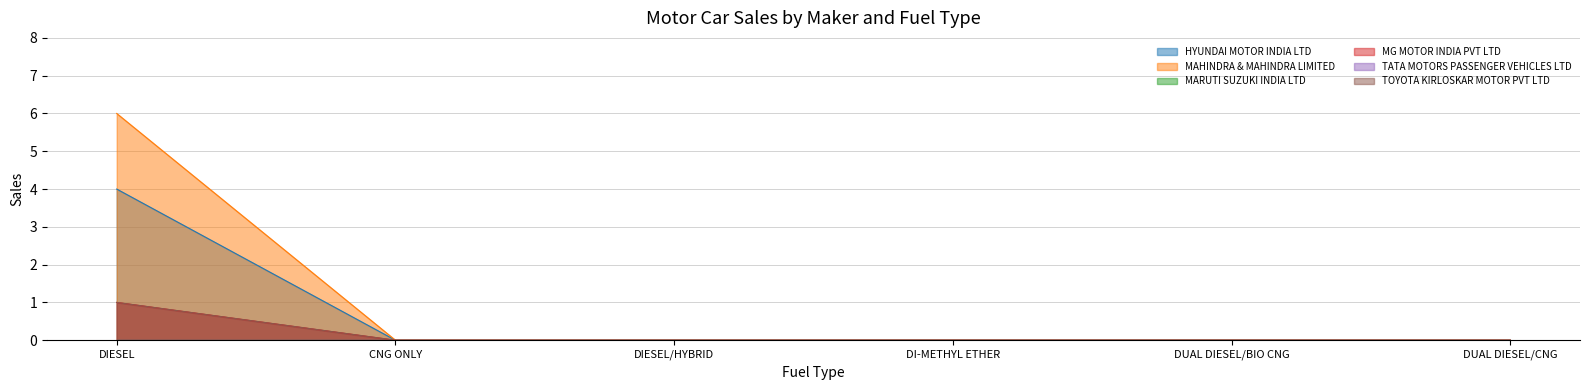

True or false: MG MOTOR INDIA PVT LTD and TOYOTA KIRLOSKAR MOTOR PVT LTD cross at least once.

False